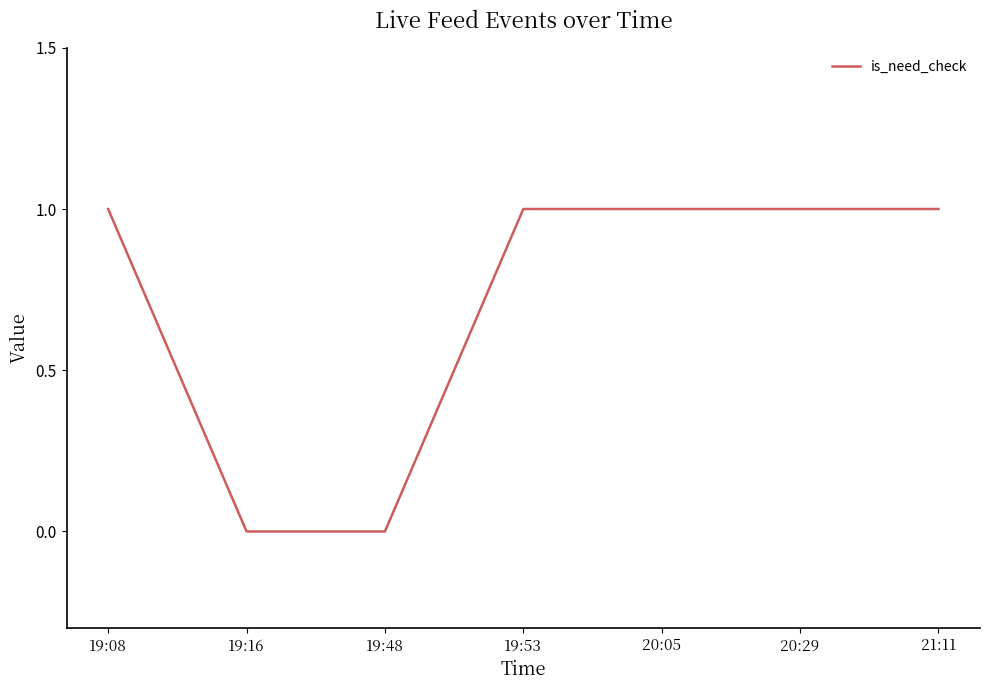

What is the average value?

1